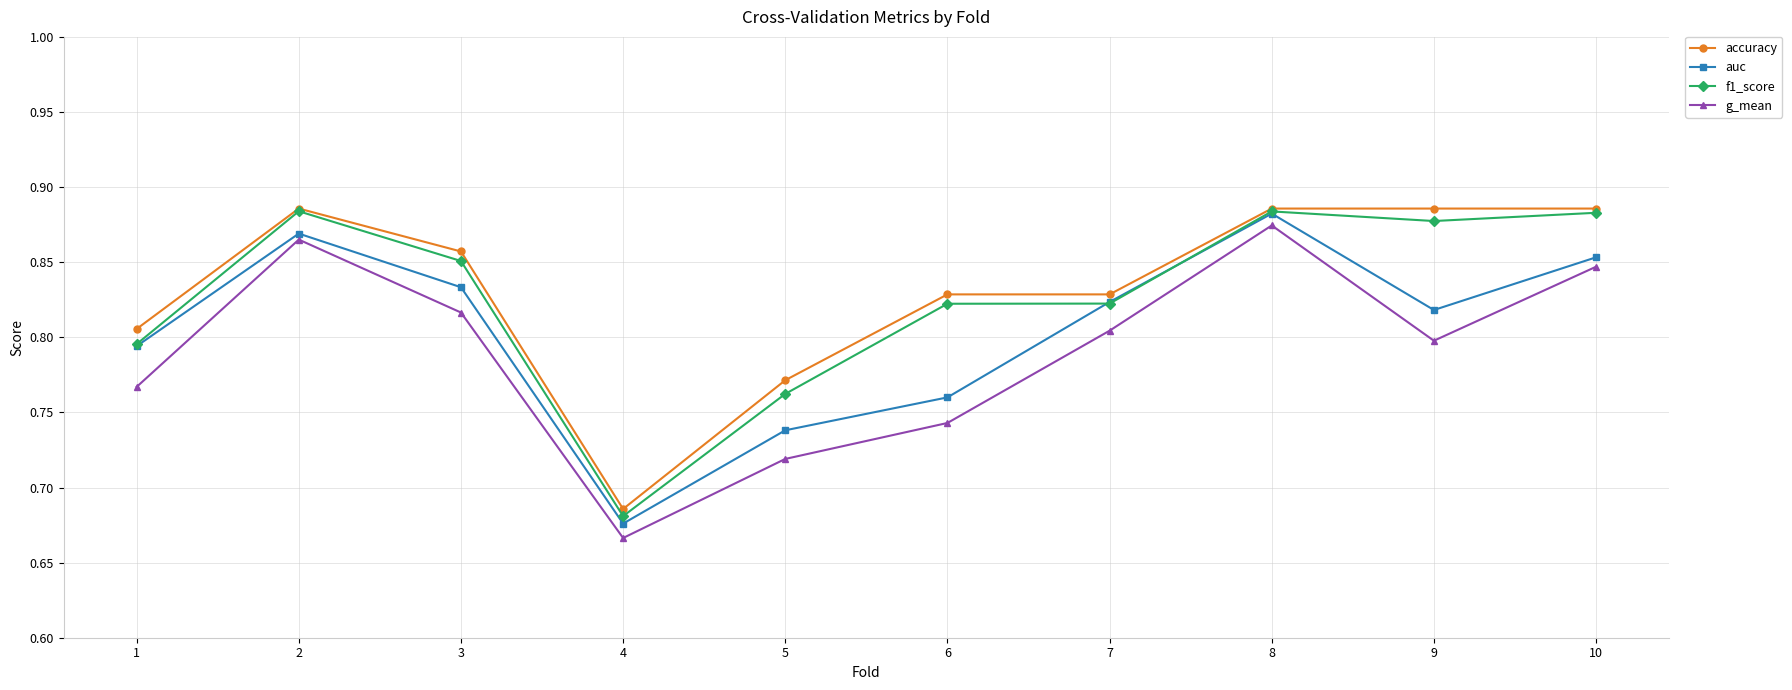

What is the difference between the highest and lowest values at 5?

0.1